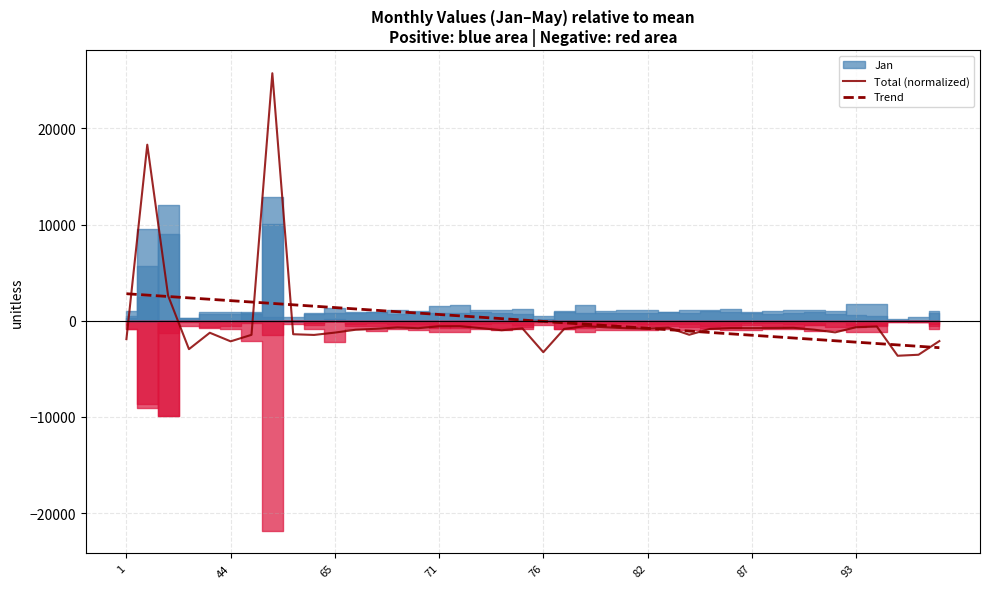

How many times do Trend and Total (normalized) cross each other?

9